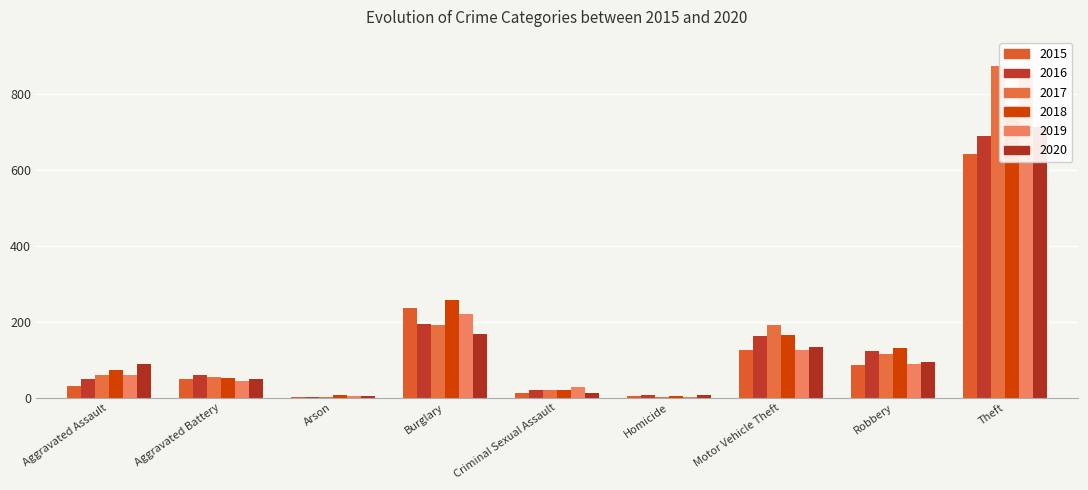

At Homicide, list the series in order from smallest to largest.

2017, 2019, 2015, 2018, 2020, 2016